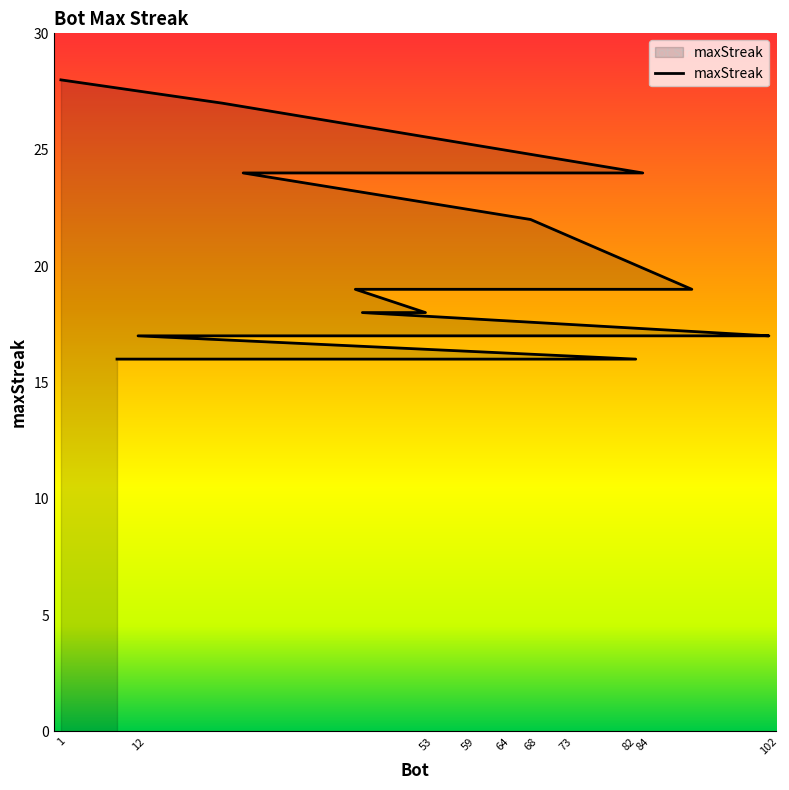

Which has a higher value, 73 or 27?

27